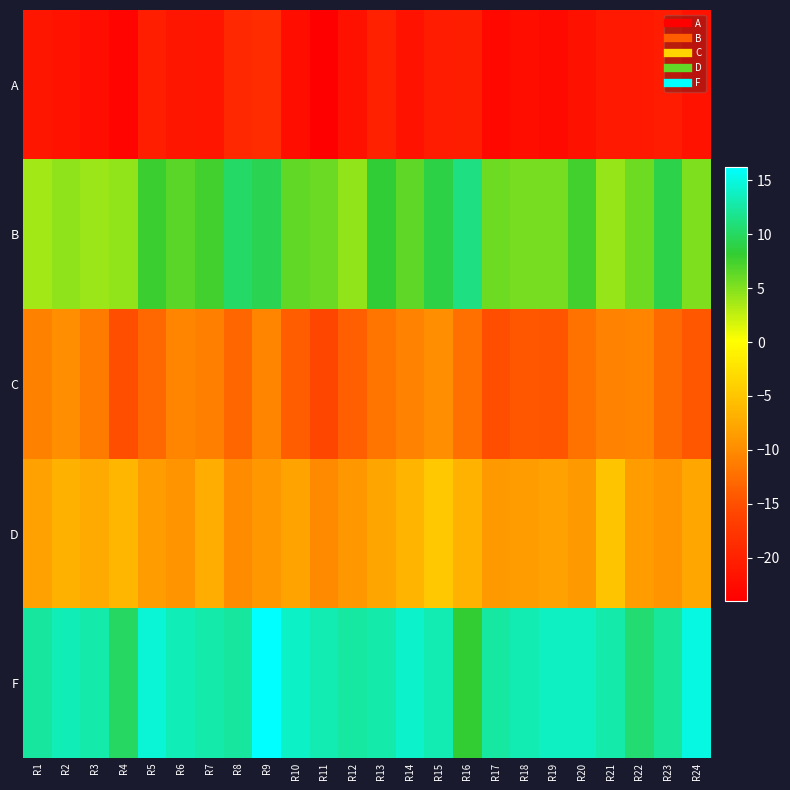

At which category is the sum across all series the highest?

R9